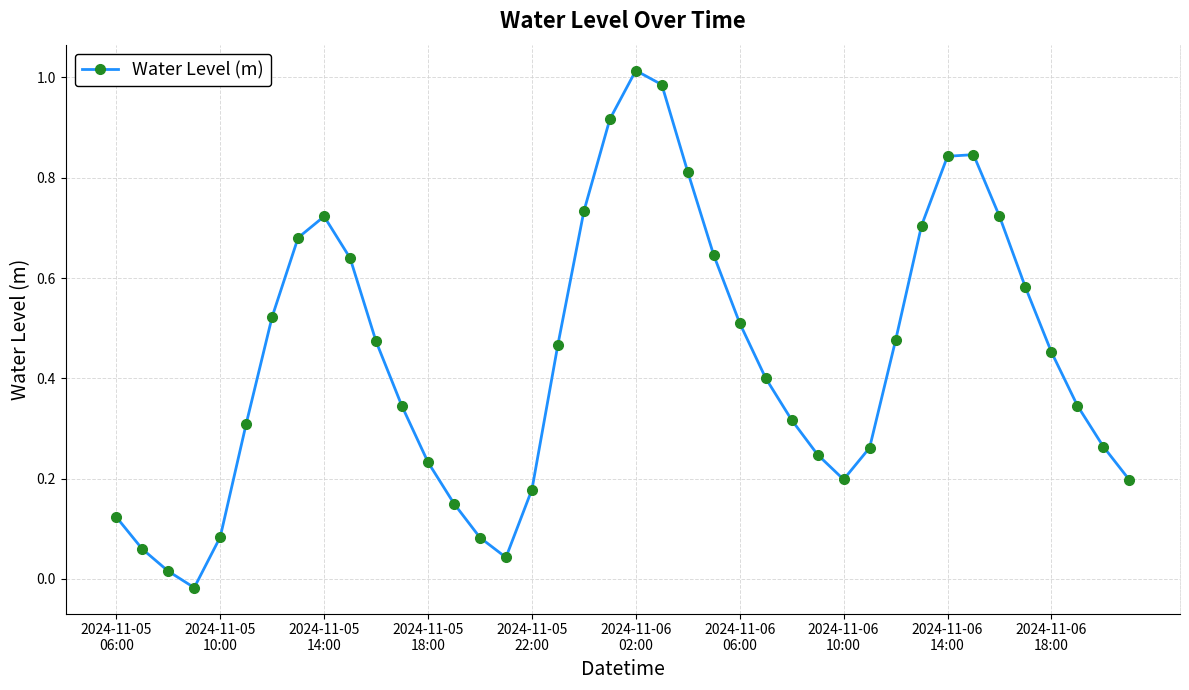

How many points are lower than both their immediate neighbors (excluding endpoints)?

3